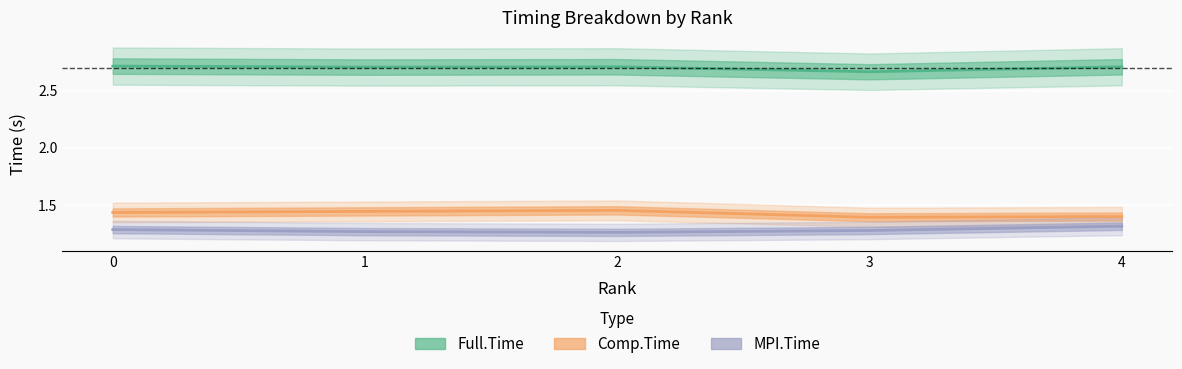

What is the value of the Full.Time point at the 2nd from the left?

2.7